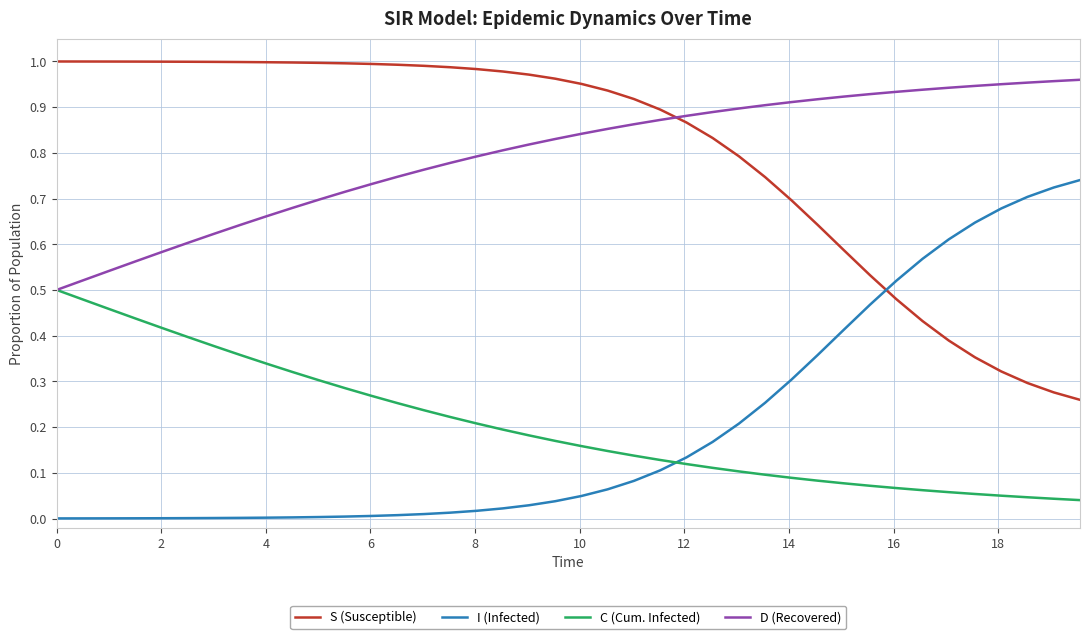

How many times do S (Susceptible) and D (Recovered) cross each other?

1